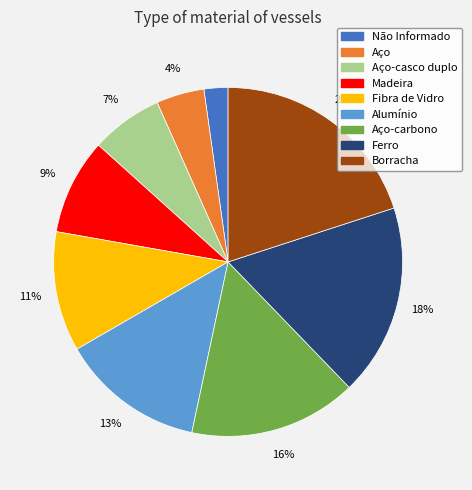

To the nearest percent, what is the average slice percentage?

11%